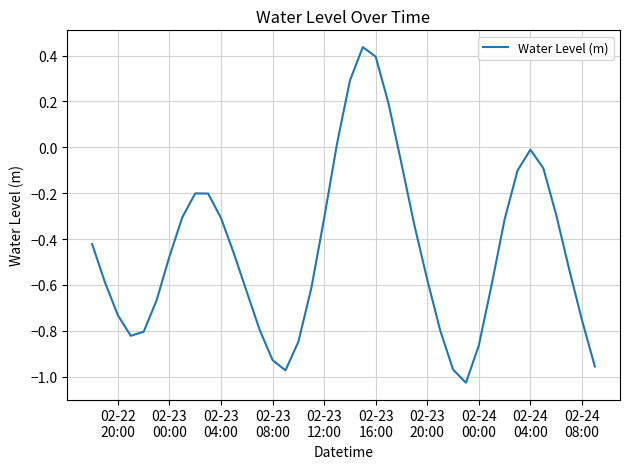

What is the difference between the second highest and second lowest values?

1.4